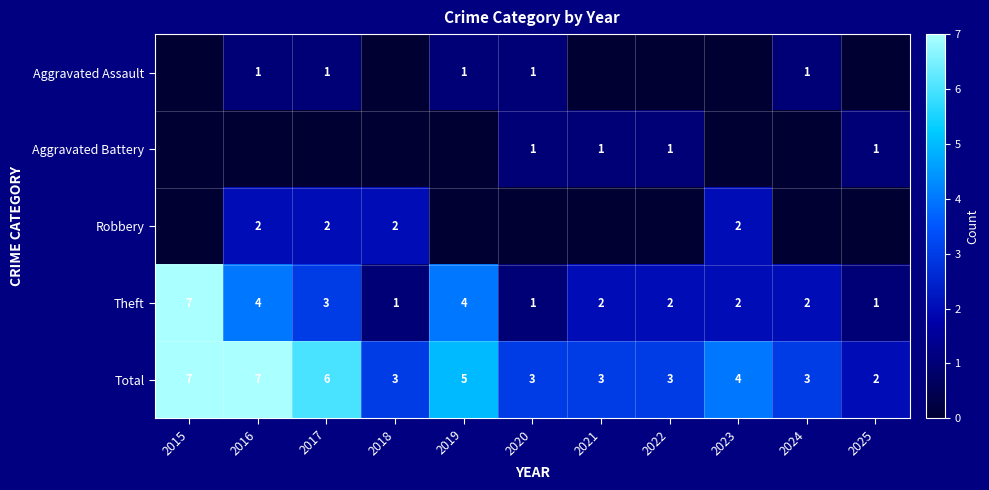

How many series are shown in this chart?

5